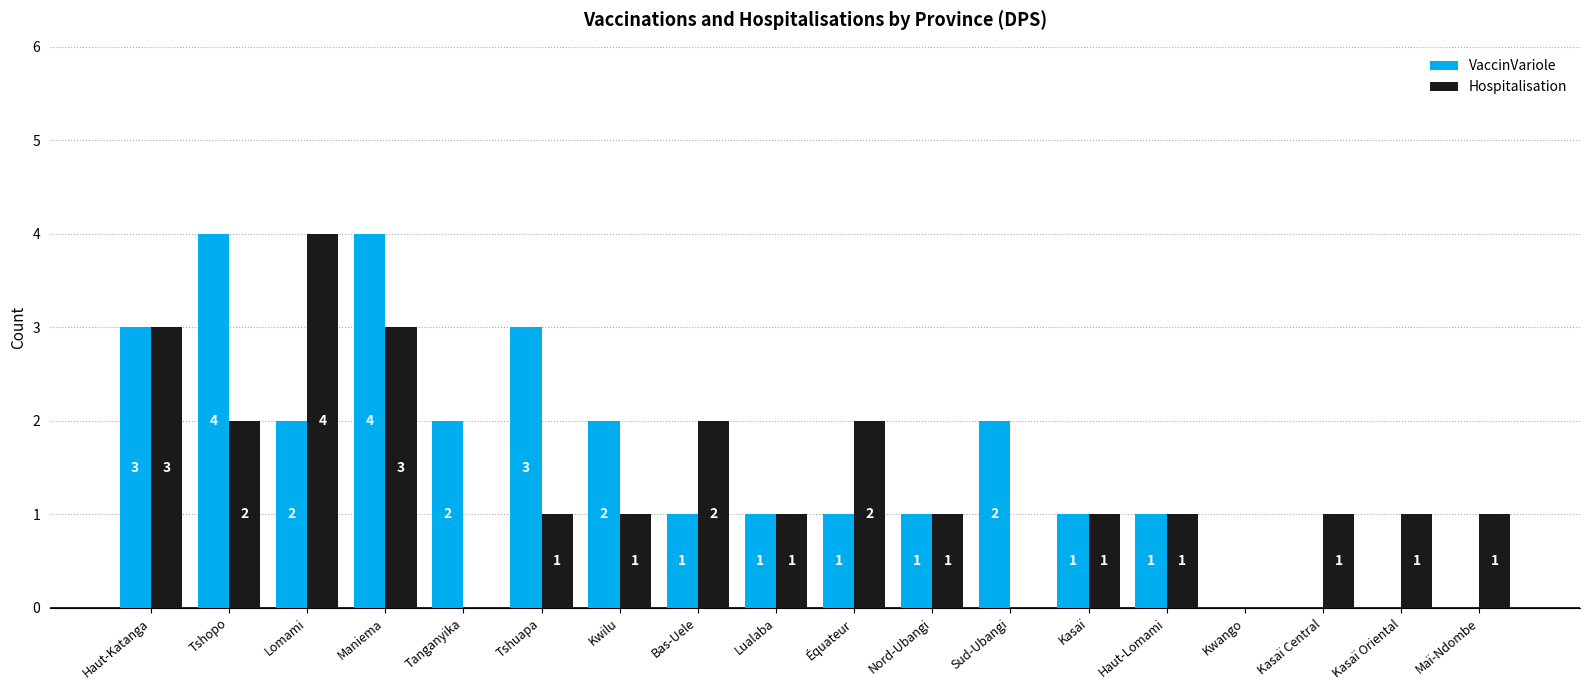

Which series changed the most between Tshopo and Kasaï Central?

VaccinVariole